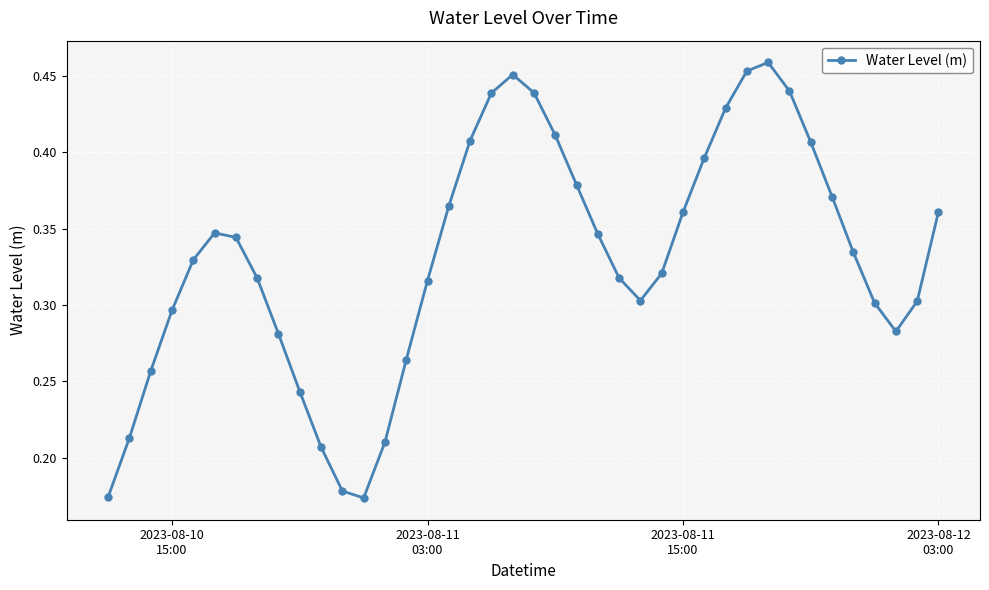

True or false: there are more than 2 points higher than both neighbors.

True